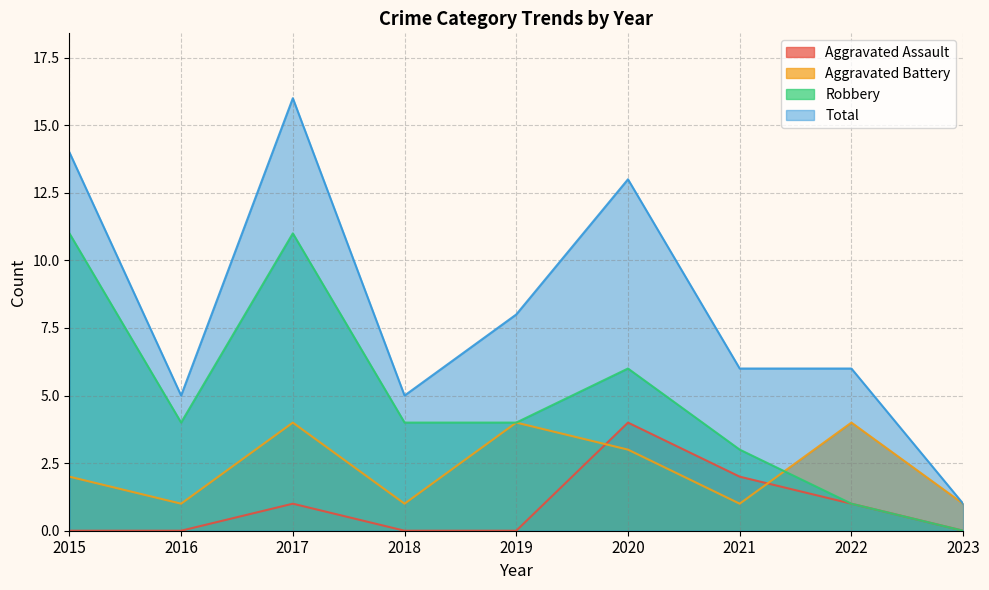

Which has a higher value, 2021 or 2017?

2021